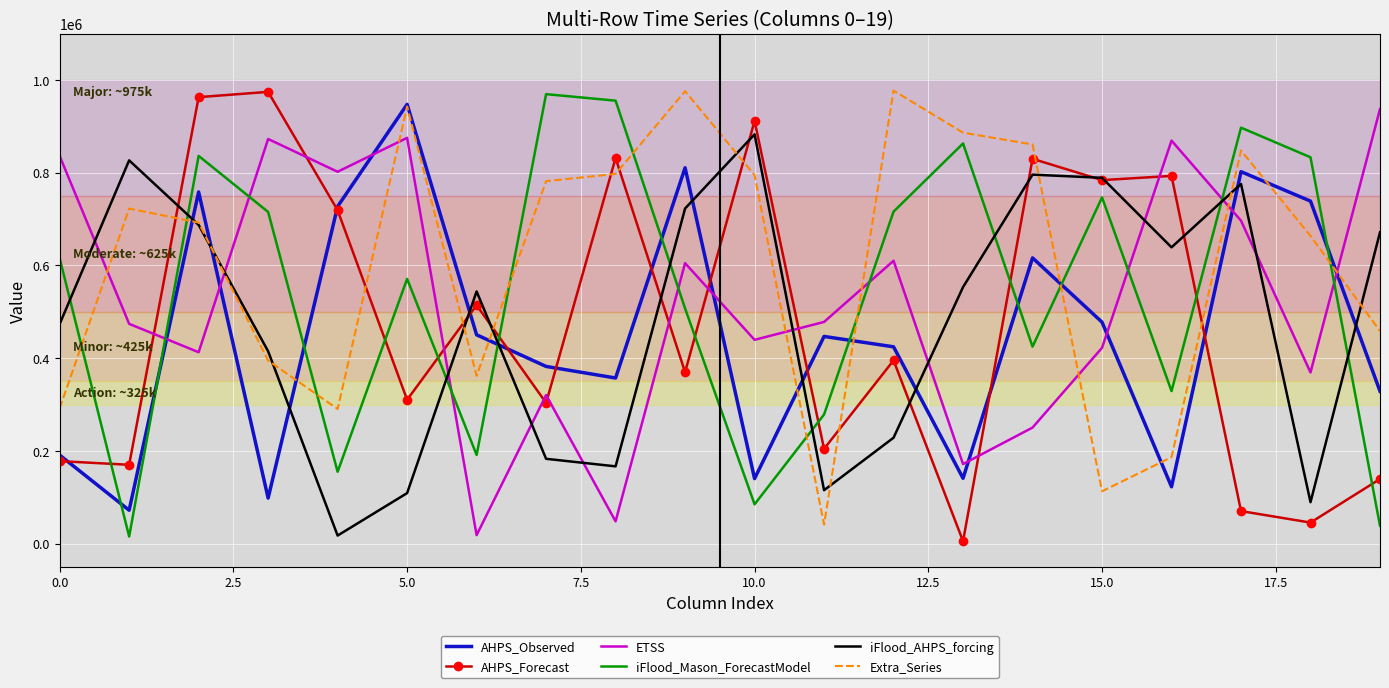

What is the maximum value shown in the chart?

977003